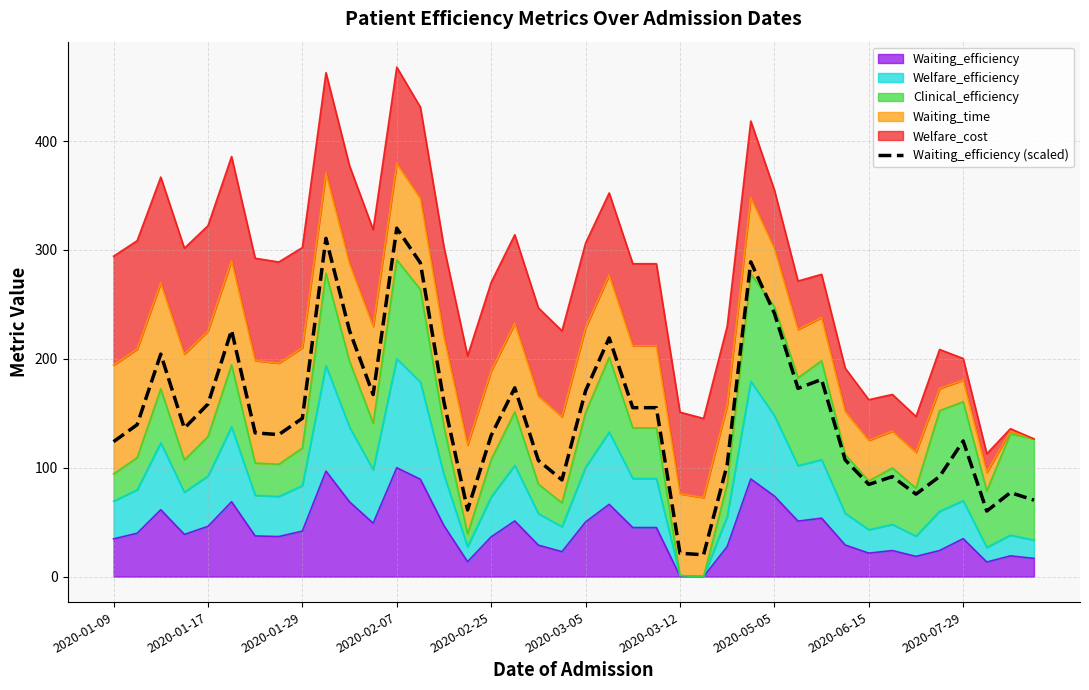

Count the number of categories in the chart.

40